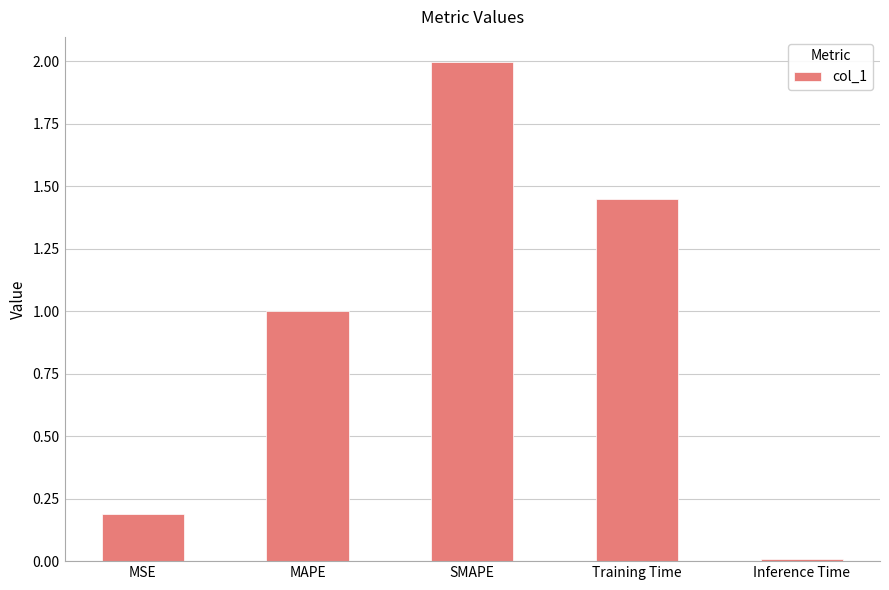

Which has a higher value, MAPE or SMAPE?

SMAPE